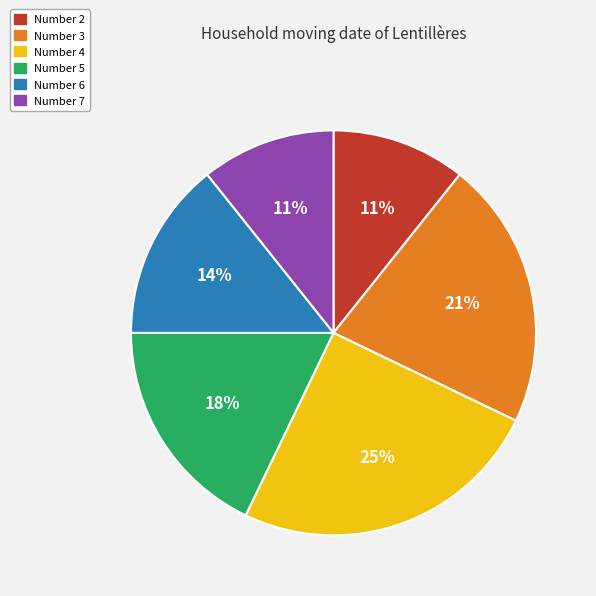

Count the number of slices in the pie.

6